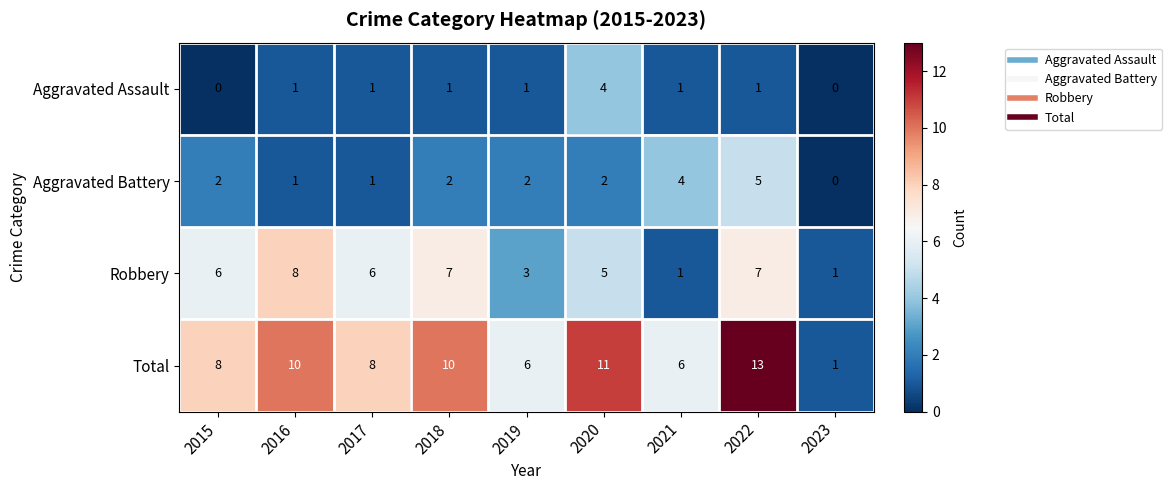

At which label does Total reach its peak?

2022